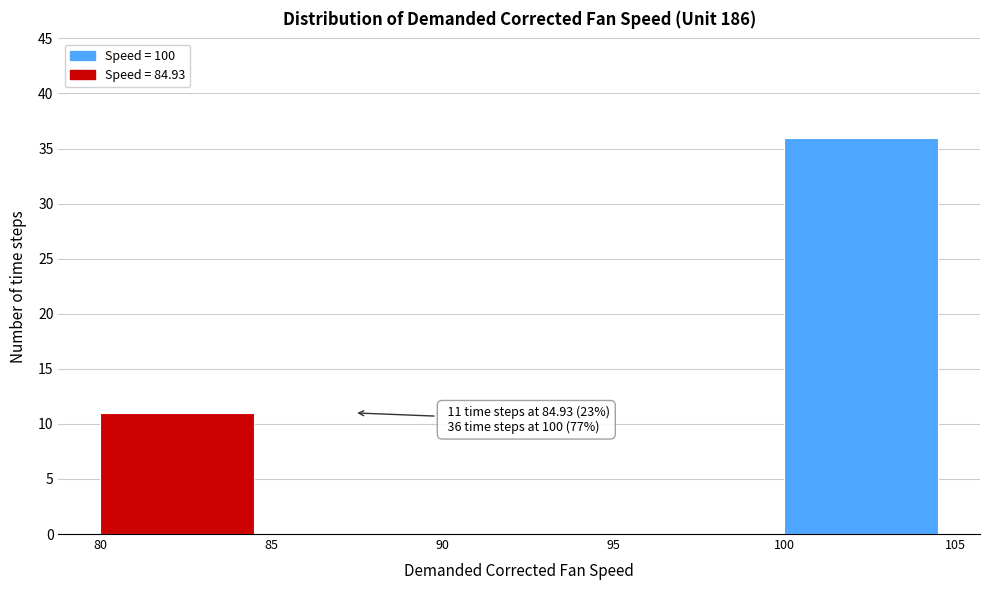

Which range on the x-axis has the tallest bar?

100 to 105